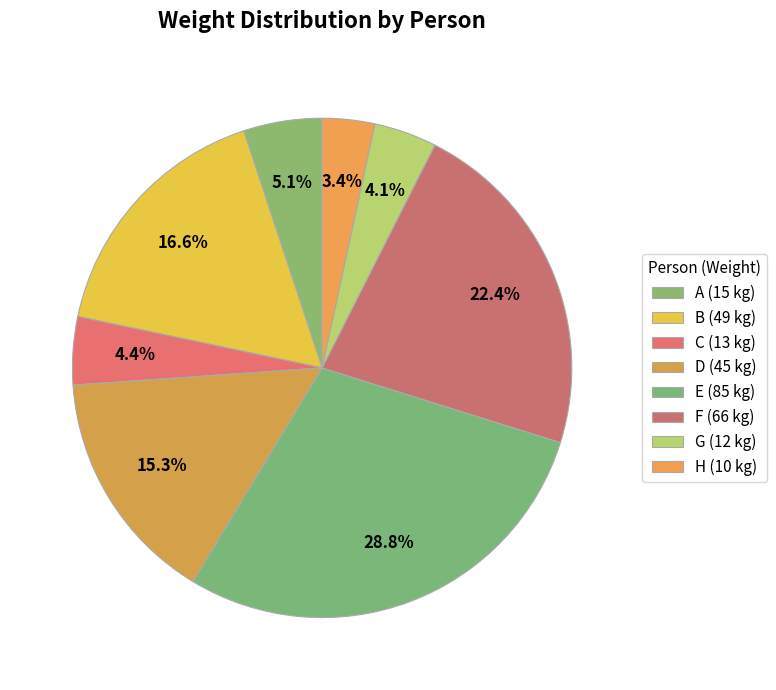

How many segments does this pie chart have?

8